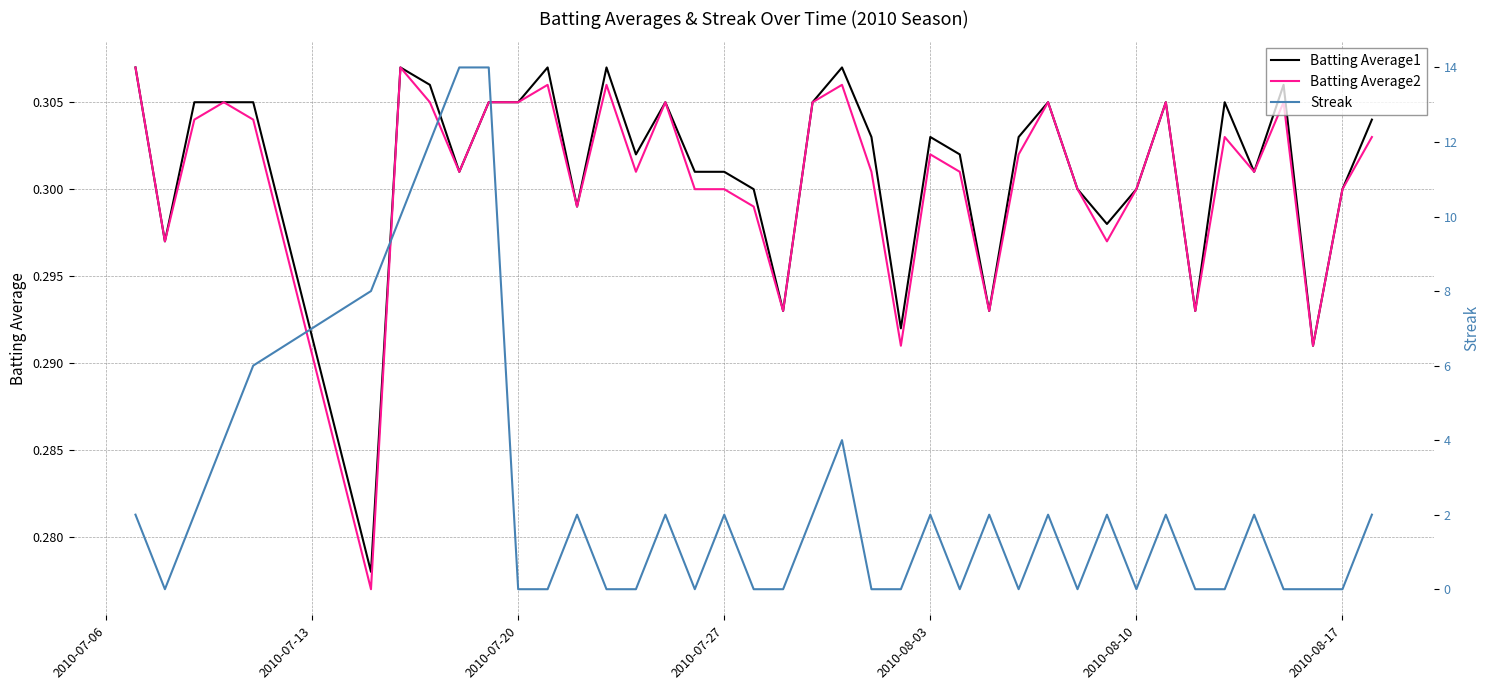

Reading left to right, extract all data points from this chart.

Batting Average1: 0.3	0.3	0.3	0.3	0.3	0.3	0.3	0.3	0.3	0.3	0.3	0.3	0.3	0.3	0.3	0.3	0.3	0.3	0.3	0.3	0.3	0.3	0.3	0.3	0.3	0.3	0.3	0.3	0.3	0.3	0.3	0.3	0.3	0.3	0.3	0.3	0.3	0.3	0.3	0.3
Batting Average2: 0.3	0.3	0.3	0.3	0.3	0.3	0.3	0.3	0.3	0.3	0.3	0.3	0.3	0.3	0.3	0.3	0.3	0.3	0.3	0.3	0.3	0.3	0.3	0.3	0.3	0.3	0.3	0.3	0.3	0.3	0.3	0.3	0.3	0.3	0.3	0.3	0.3	0.3	0.3	0.3
Streak: 2.0	0.0	2.0	4.0	6.0	8.0	10.0	12.0	14.0	14.0	0.0	0.0	2.0	0.0	0.0	2.0	0.0	2.0	0.0	0.0	2.0	4.0	0.0	0.0	2.0	0.0	2.0	0.0	2.0	0.0	2.0	0.0	2.0	0.0	0.0	2.0	0.0	0.0	0.0	2.0